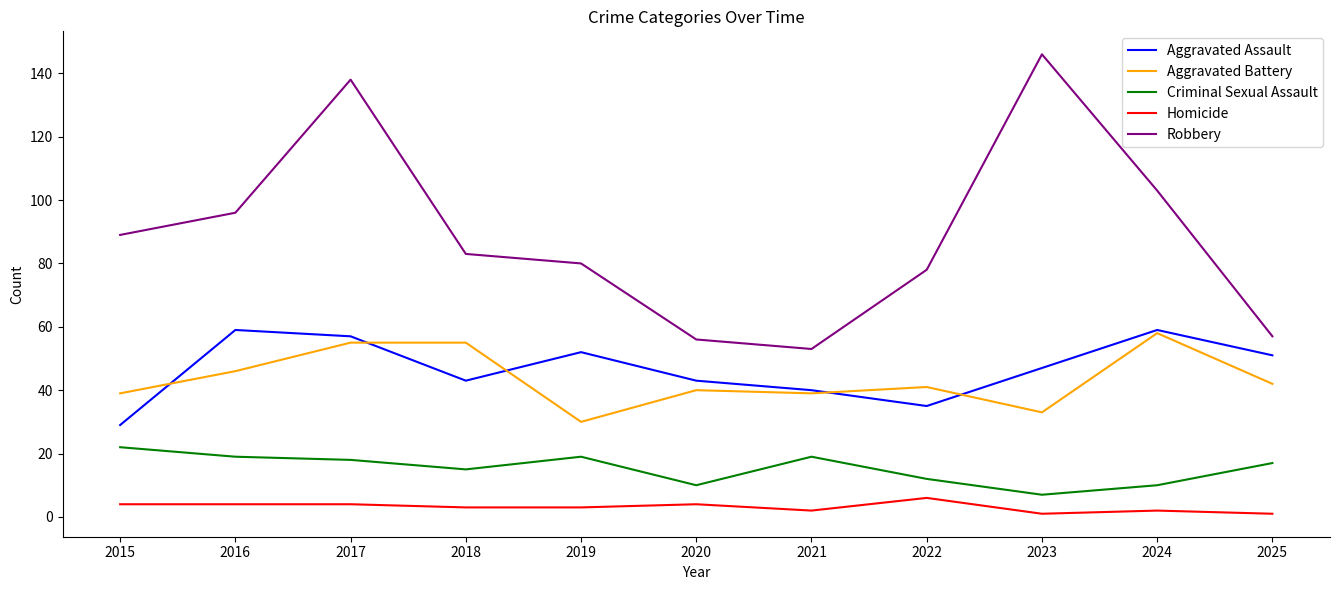

How many Homicide values are between 2 and 4?

8